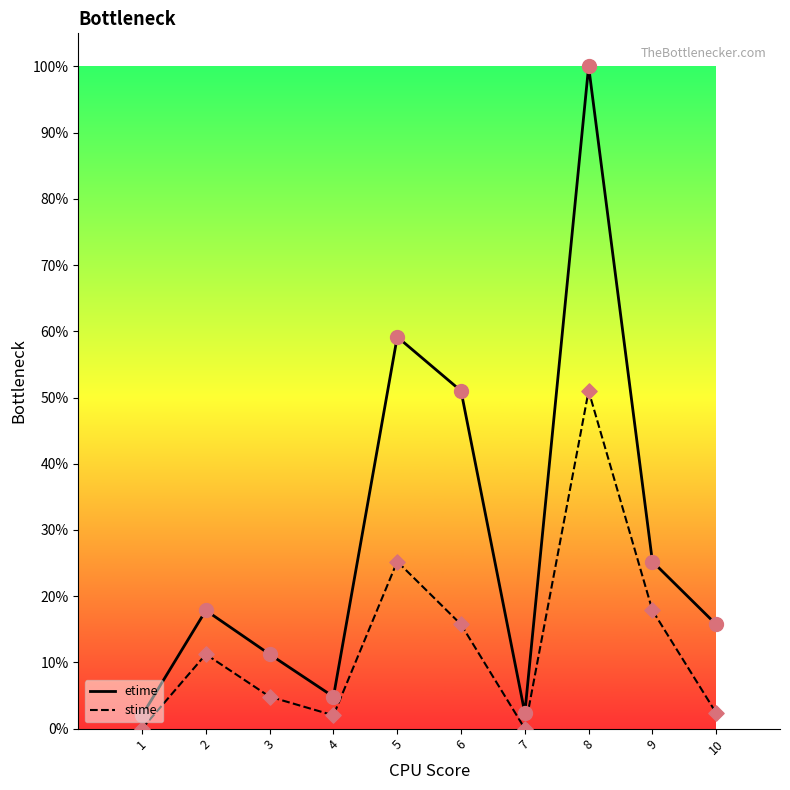

What are all the series names shown in the legend?

etime, stime